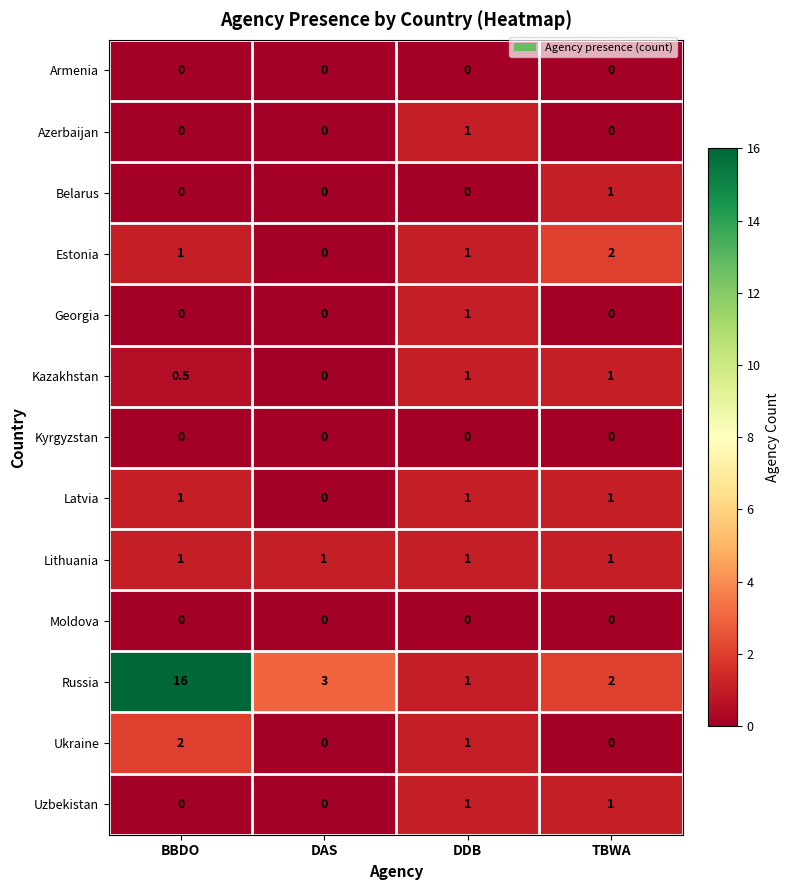

What is the total value across all series at BBDO?

21.5